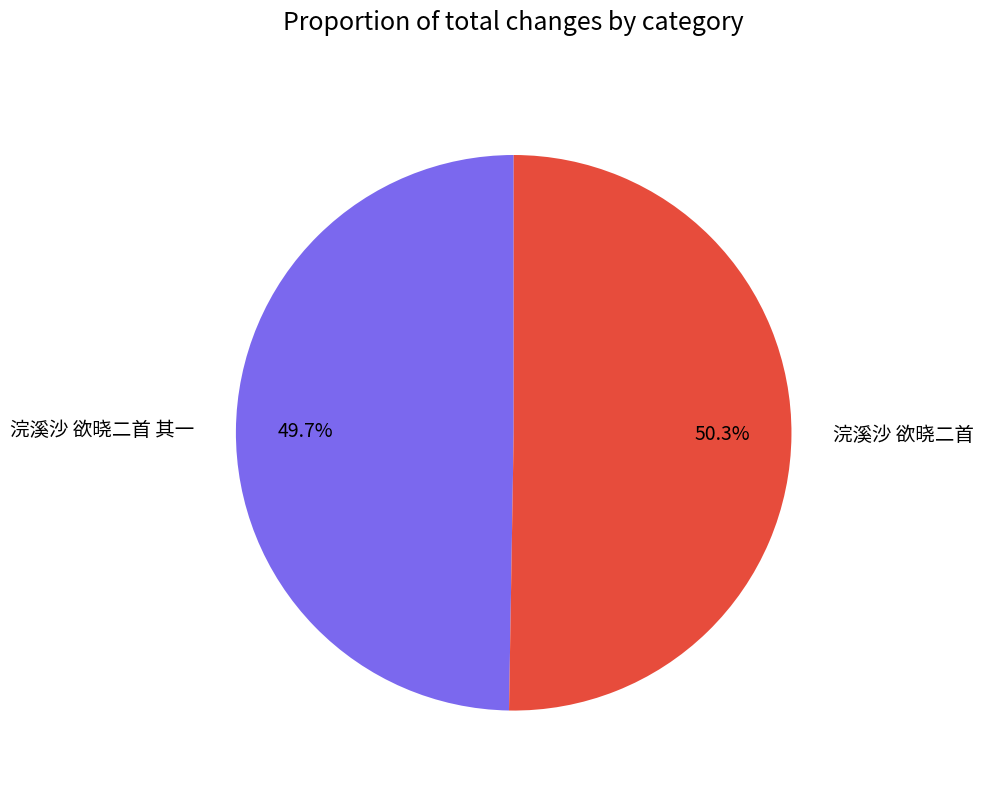

To the nearest percent, what is the average slice percentage?

50%